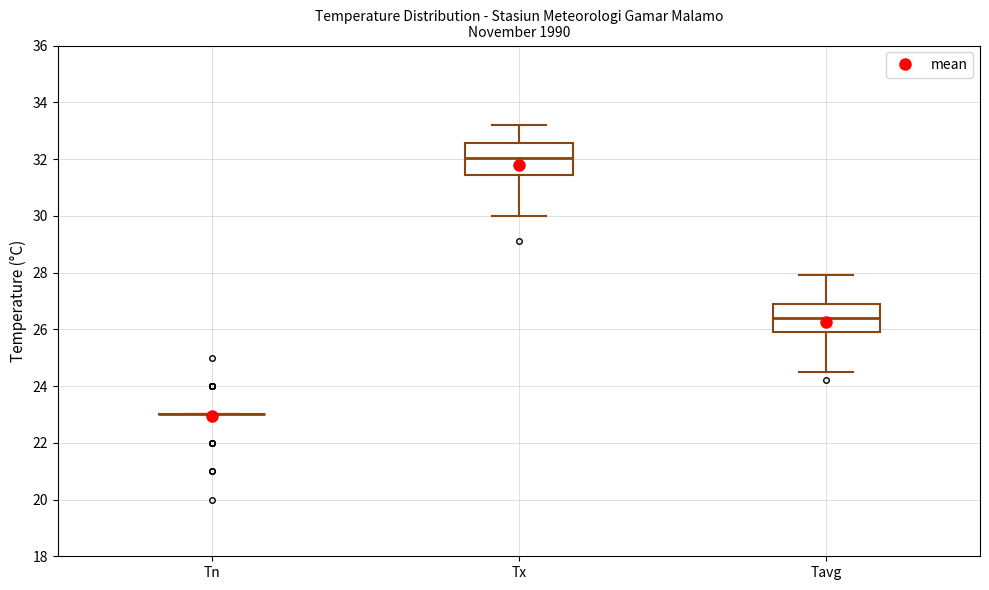

Where is the lower edge of the box for Tx on the y-axis? The values are not printed on the chart, so give them approximately, as read against the axis.

31.4